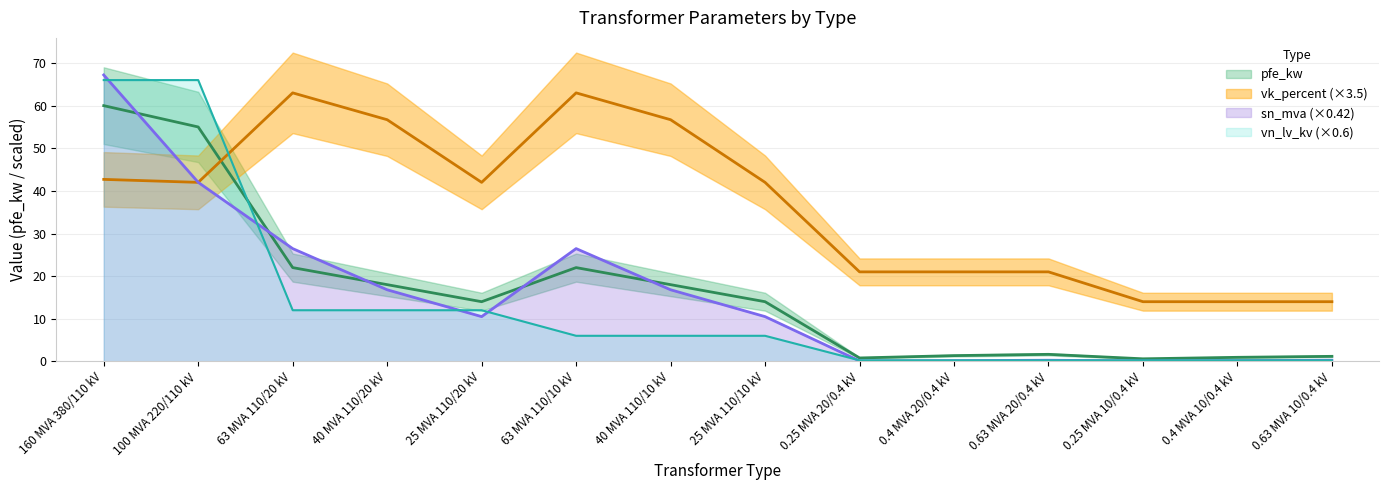

How many distinct data groups are displayed?

4